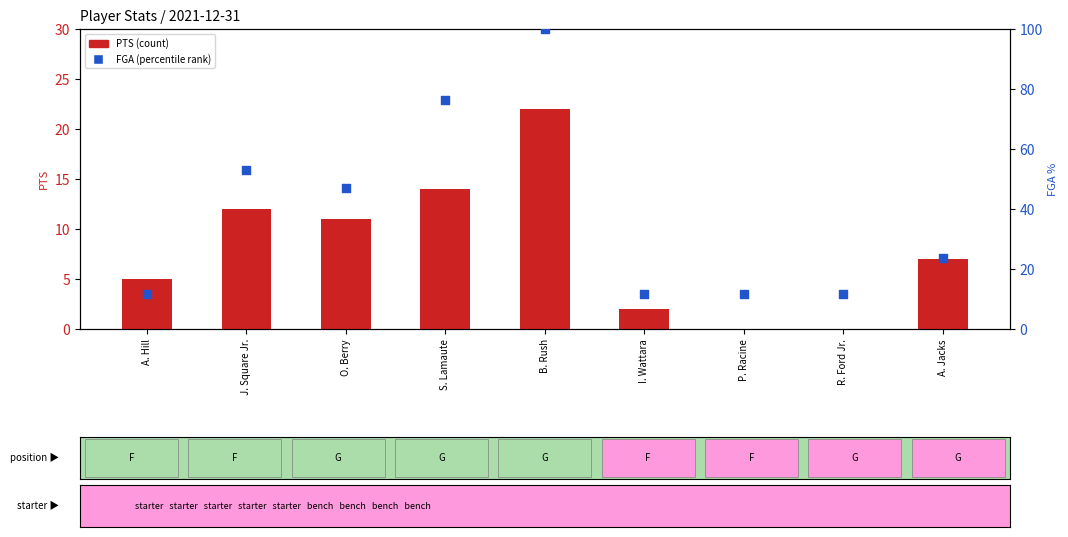

Which series contains the lowest Y value?

PTS (count)